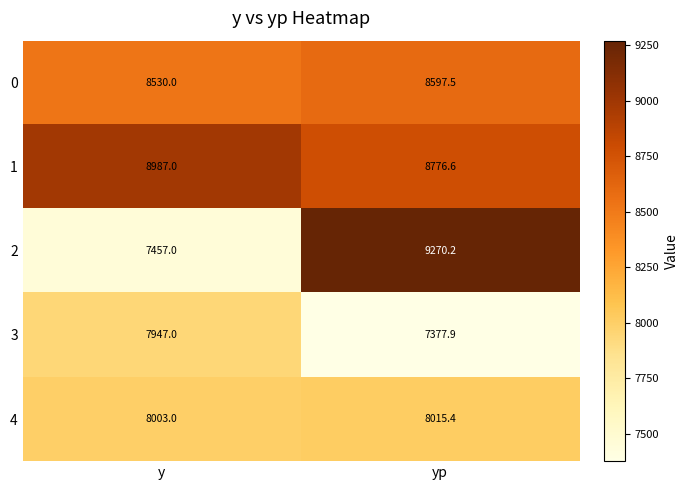

Is the value of 3 at y greater than the value of 1 at y?

No